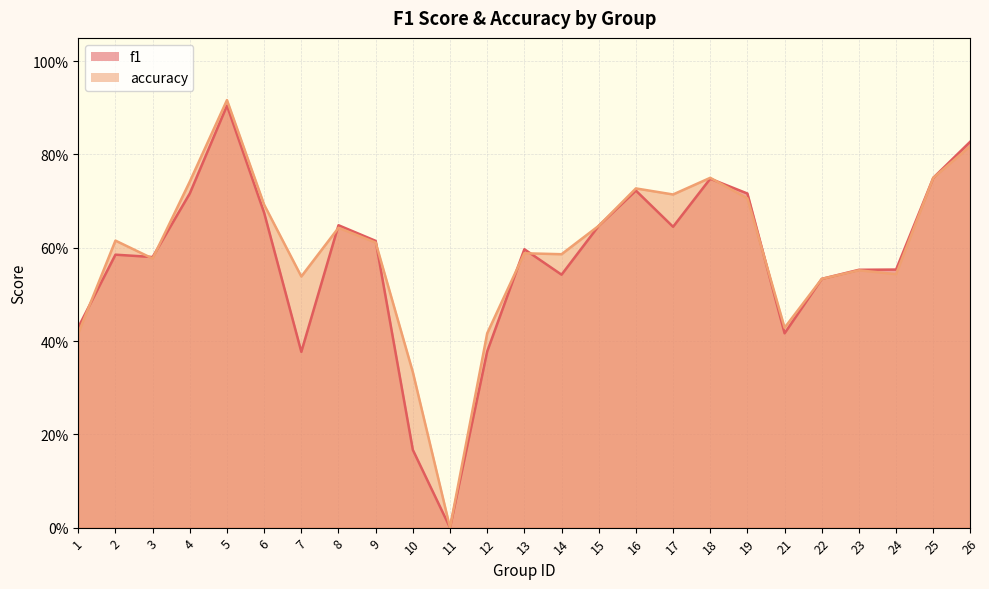

What is the total value across all series at 2?

1.2